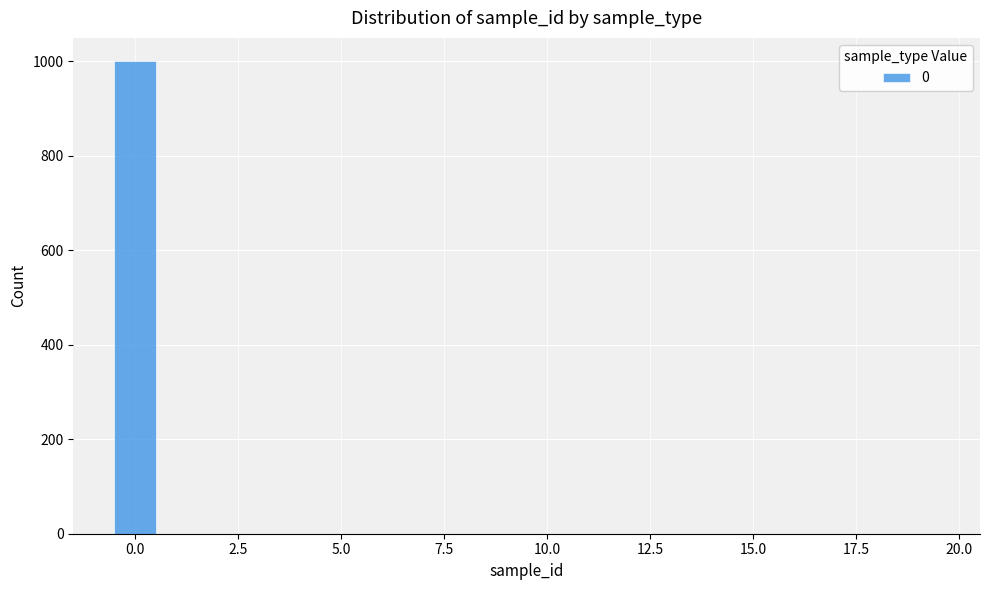

Read against the x-axis, roughly where is the centre of the tallest bar?

0.0